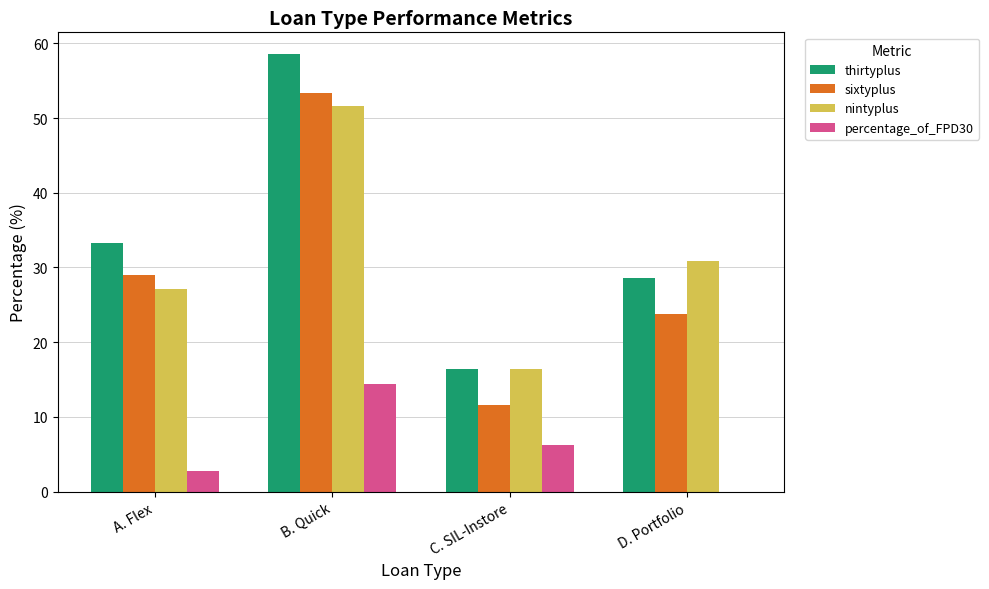

Is it true that nintyplus equals 41.7 at A. Flex?

False